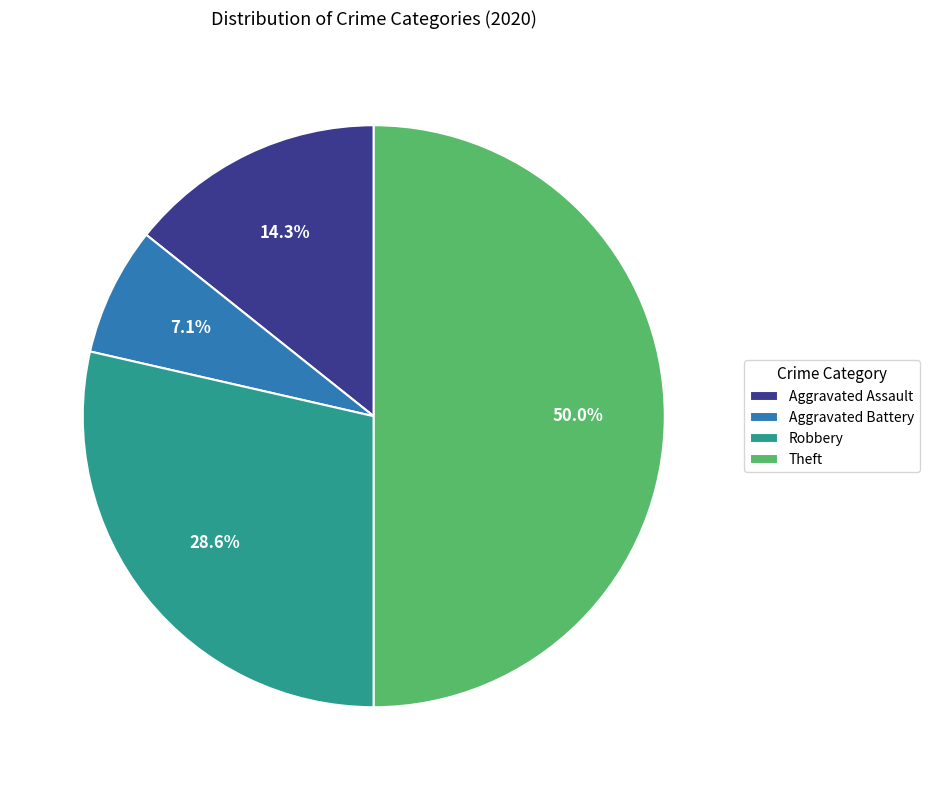

True or false: Aggravated Assault accounts for 14% of the total.

True